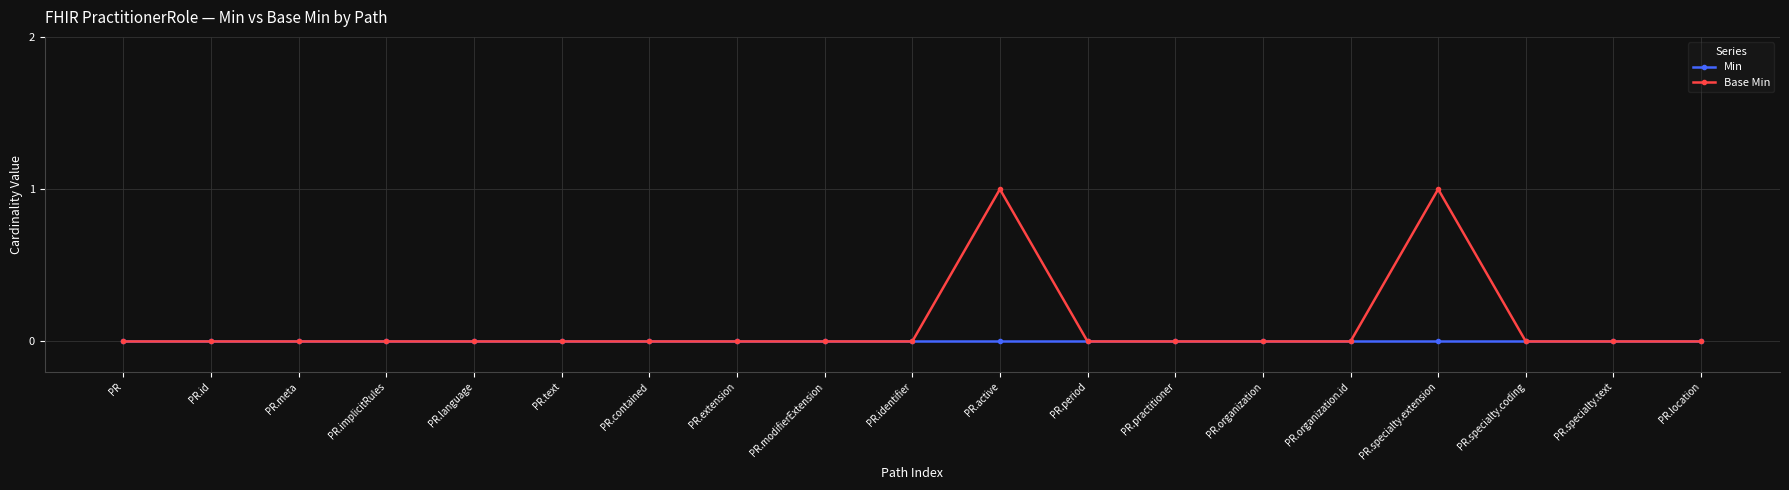

How many categories are shown in the chart?

19